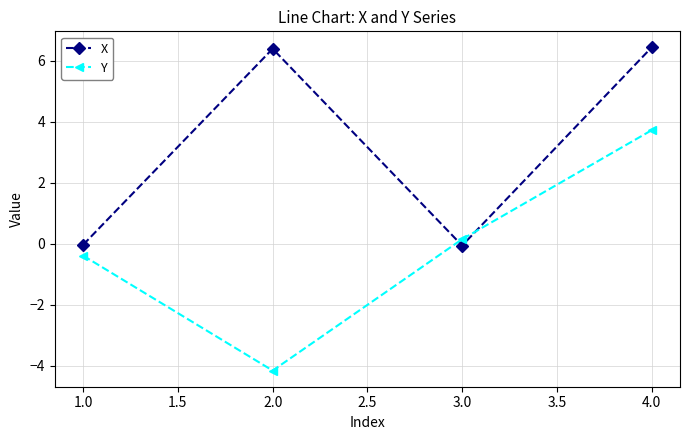

What are all the series names shown in the legend?

X, Y